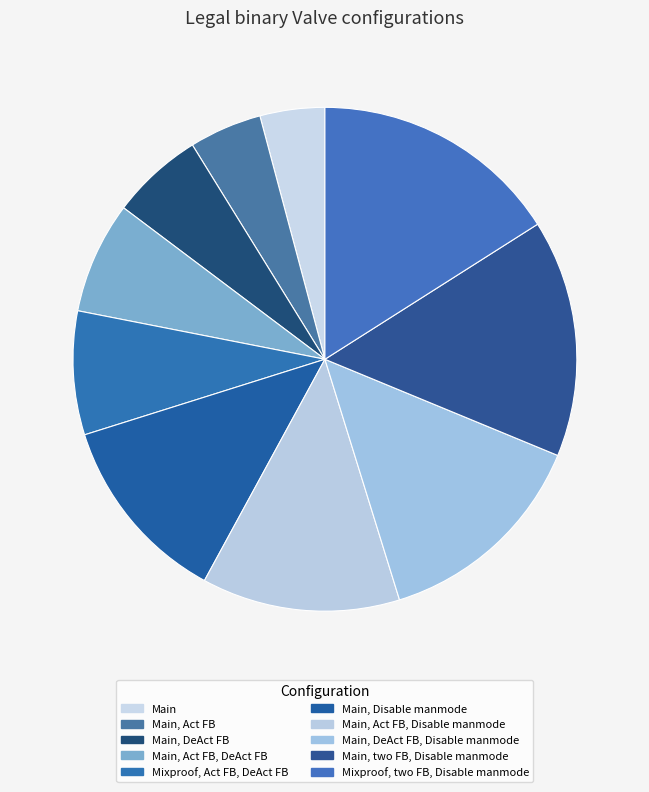

Does any single category account for the majority?

No